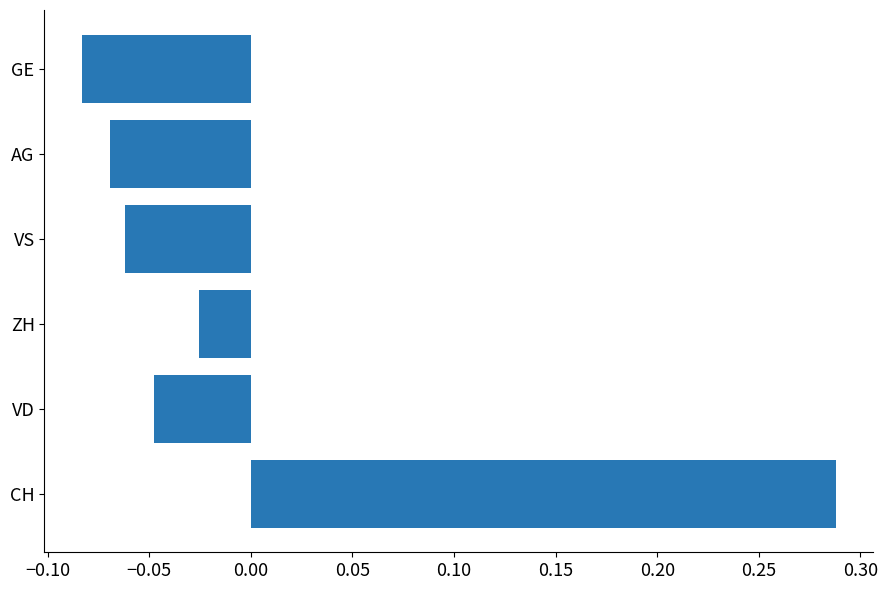

How many data points are above 0?

1